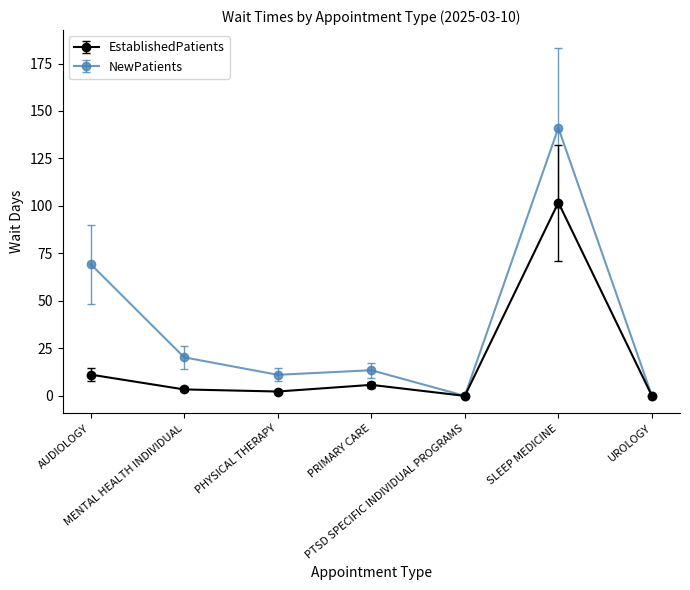

Which category has the highest value in the EstablishedPatients series?

SLEEP MEDICINE